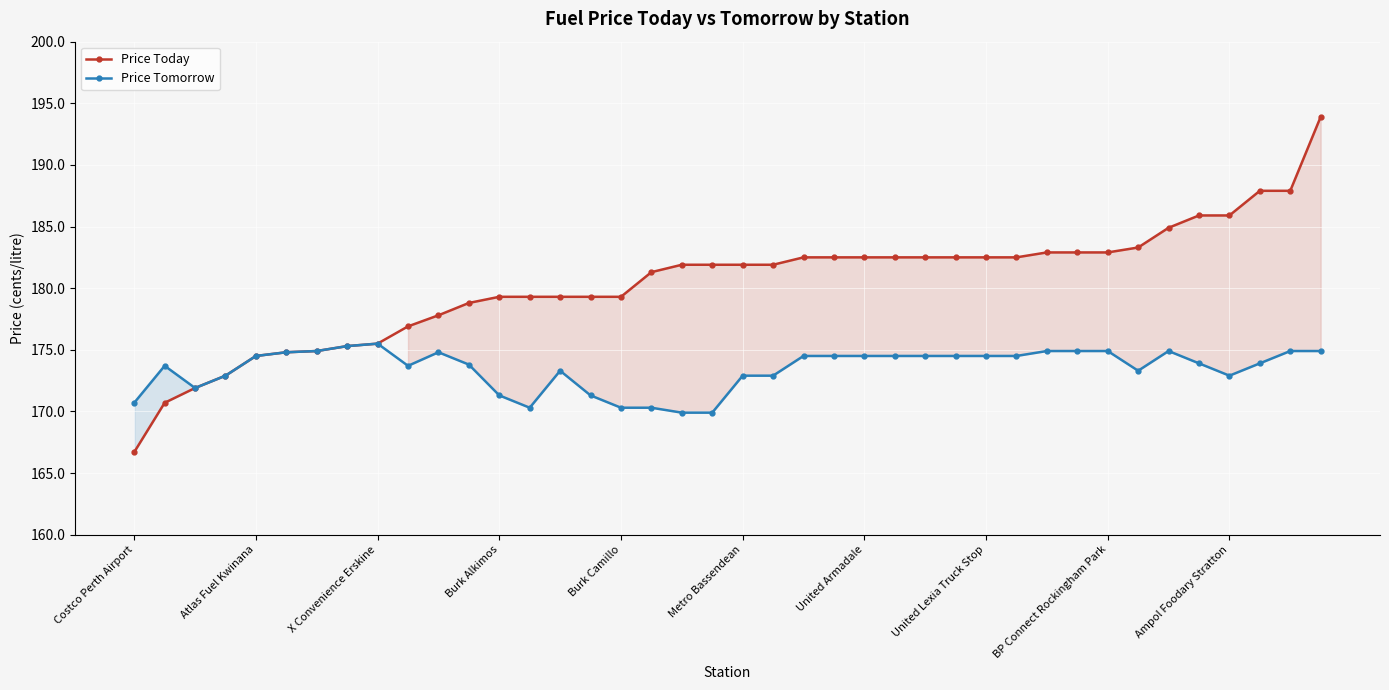

Which series has the widest spread of values?

Price Today